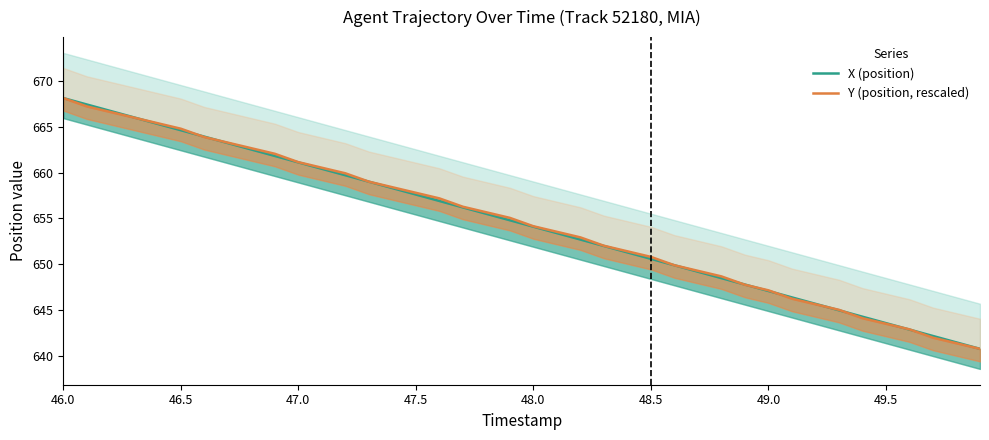

How many data points does each series have?

40